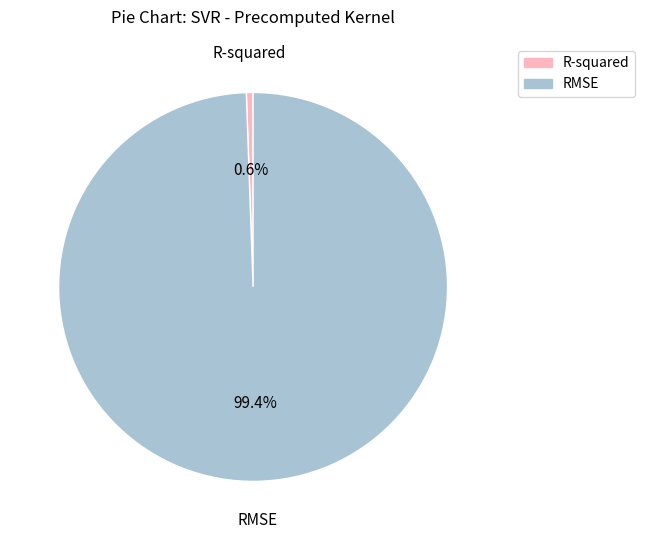

True or false: RMSE accounts for 99% of the total.

True